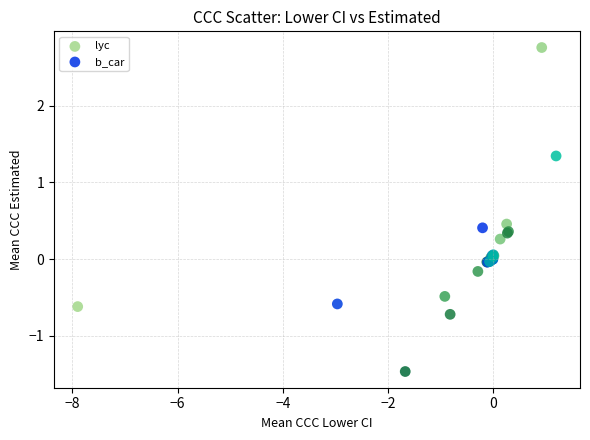

Which series reaches the maximum Y coordinate?

lyc